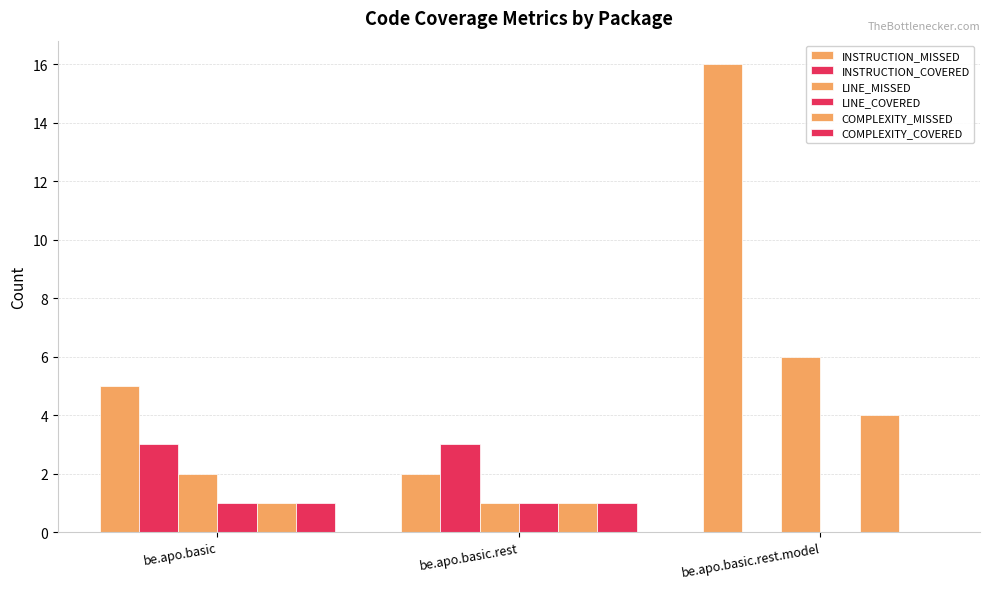

What is the highest value of the COMPLEXITY_MISSED series?

4